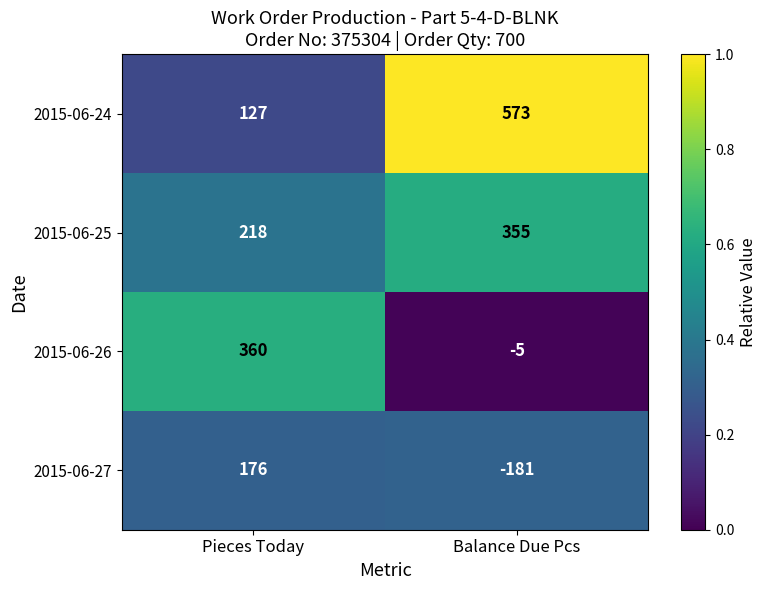

How many data points does each series have?

2